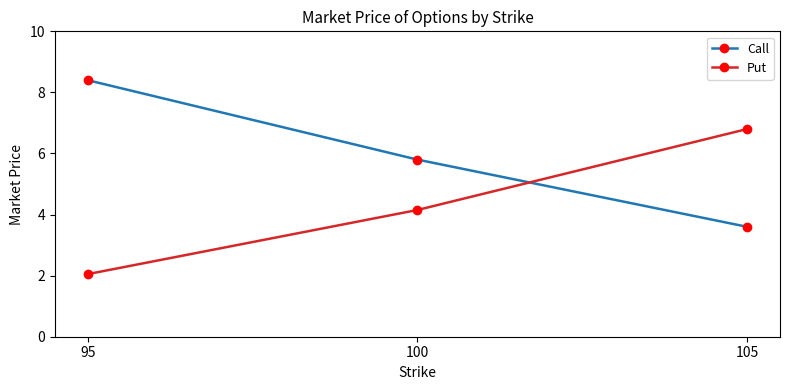

List the series in order of their peak value, lowest first.

Put, Call